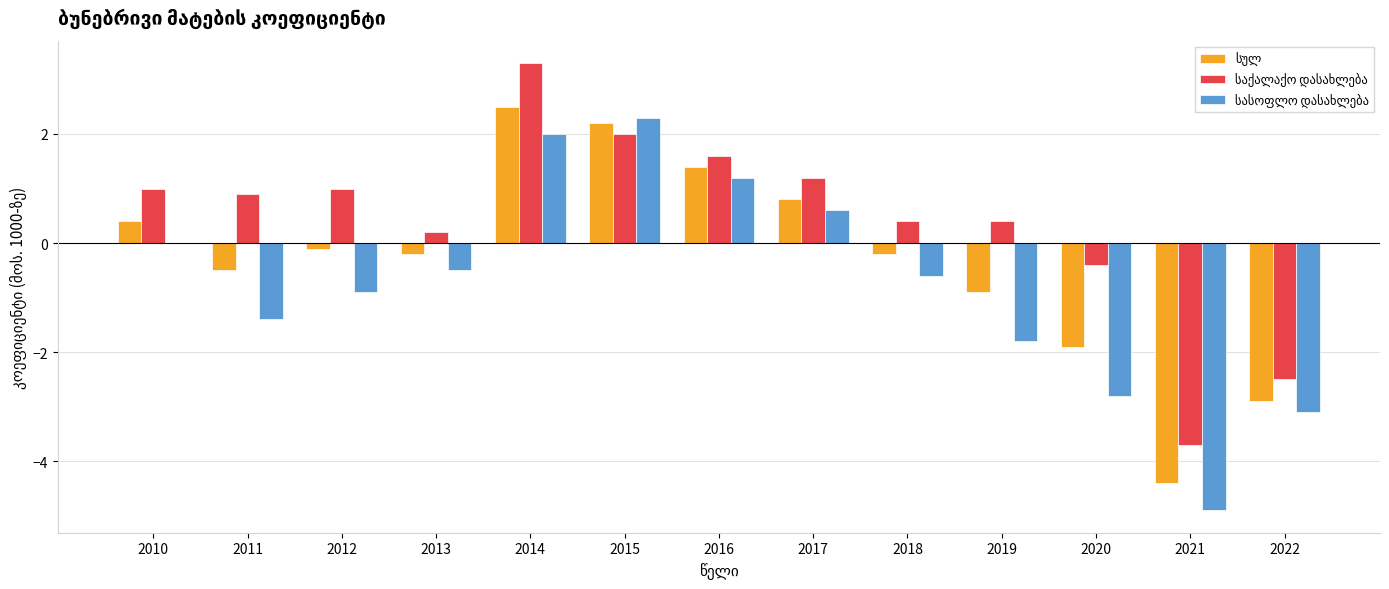

What is the total value across all series at 2011?

-1.0